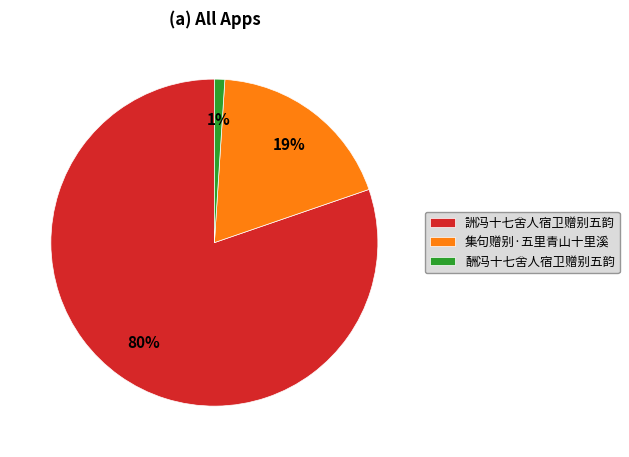

True or false: 詶冯十七舍人宿卫赠别五韵 accounts for 65% of the total.

False